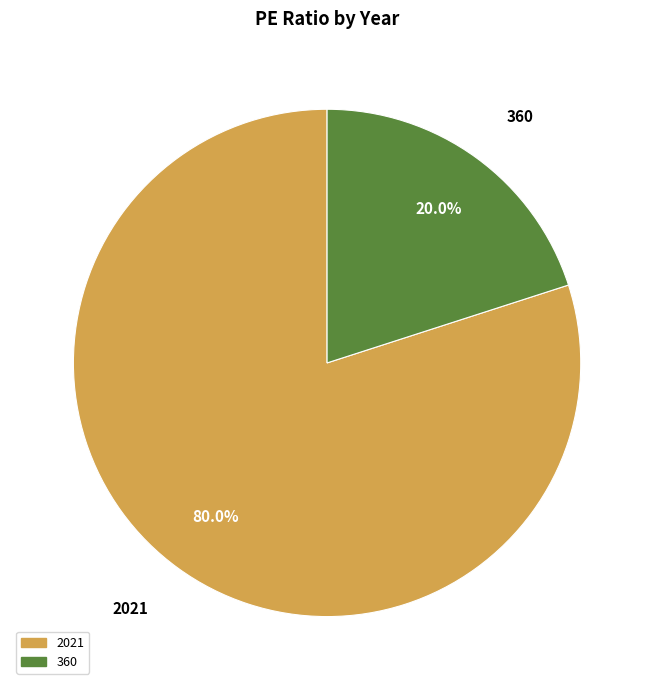

Which slice is the largest?

2021